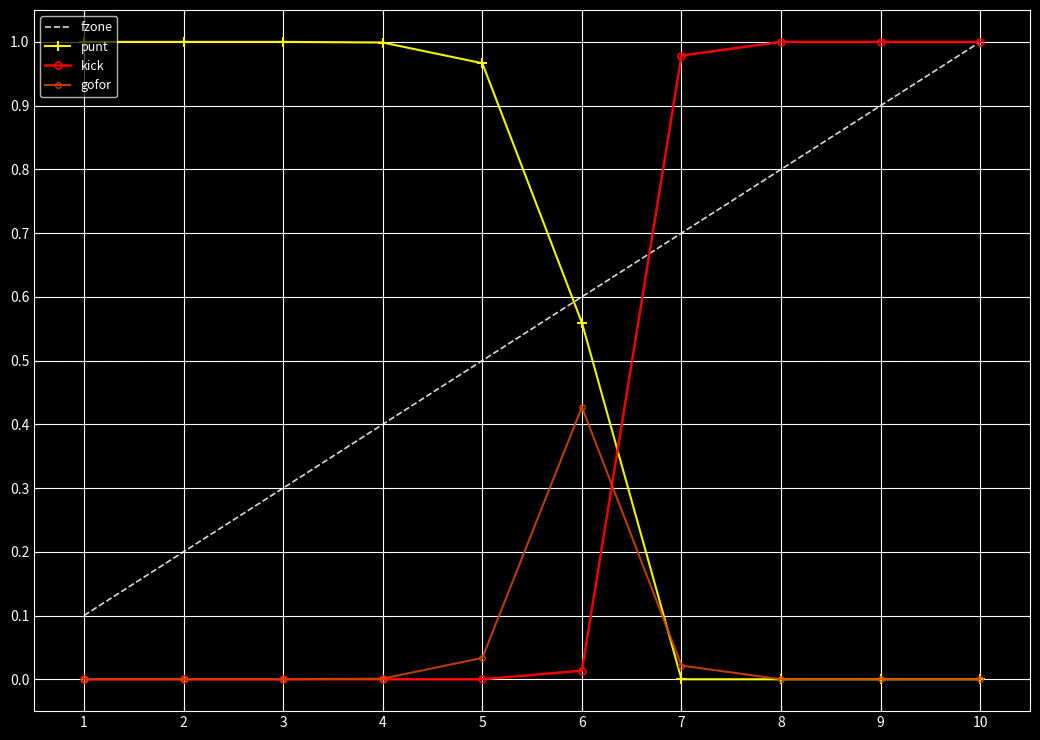

Which series changed the most between 4 and 5?

fzone